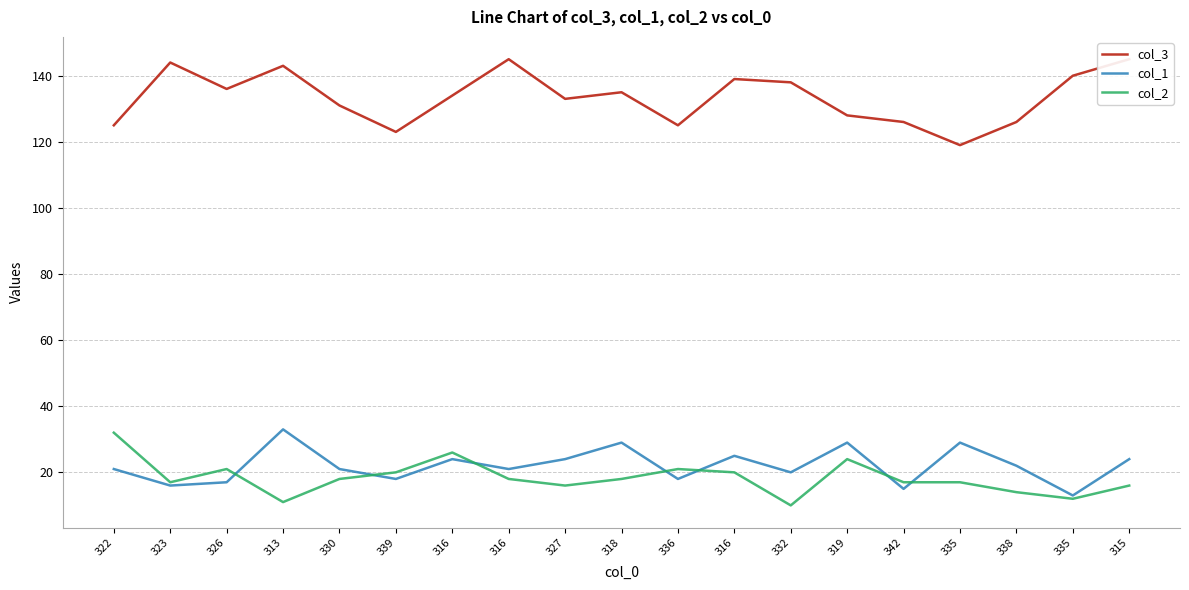

At which label does col_3 first exceed 134?

323